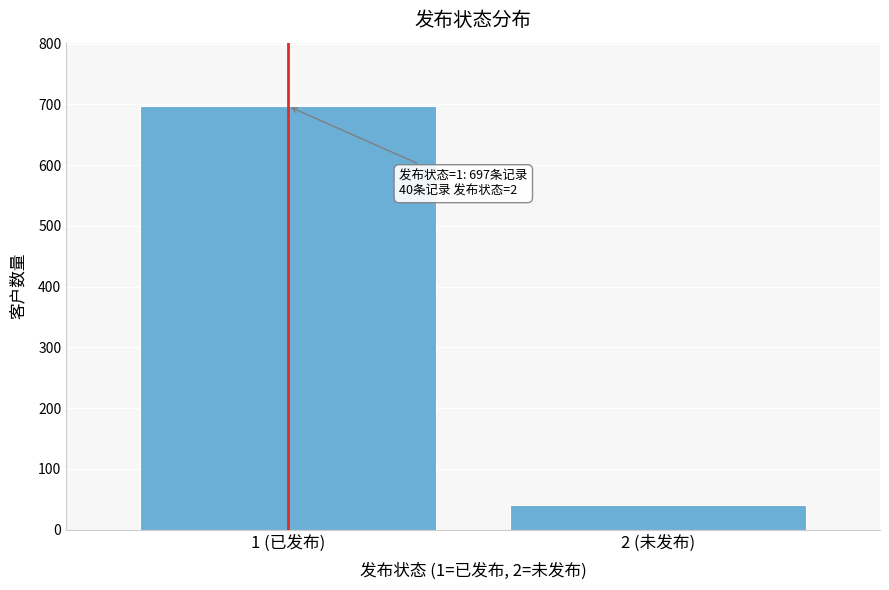

Reading left to right, what are all the values shown in this chart?

697	40